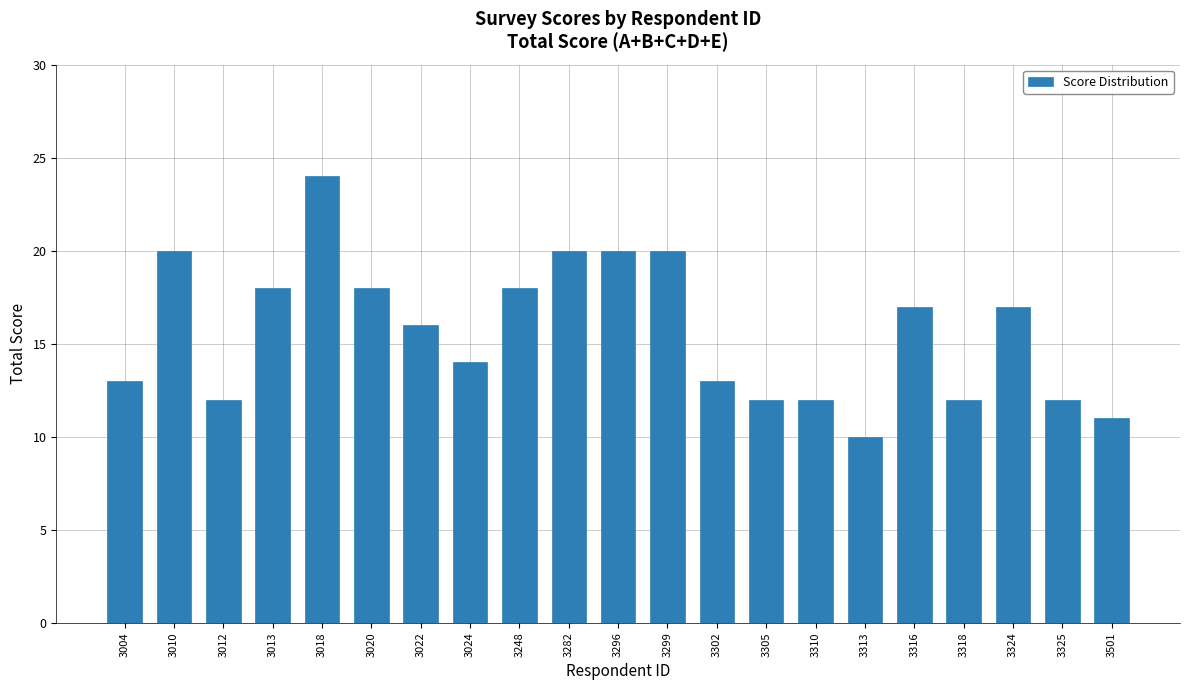

Which category has the lowest value across all series?

3313